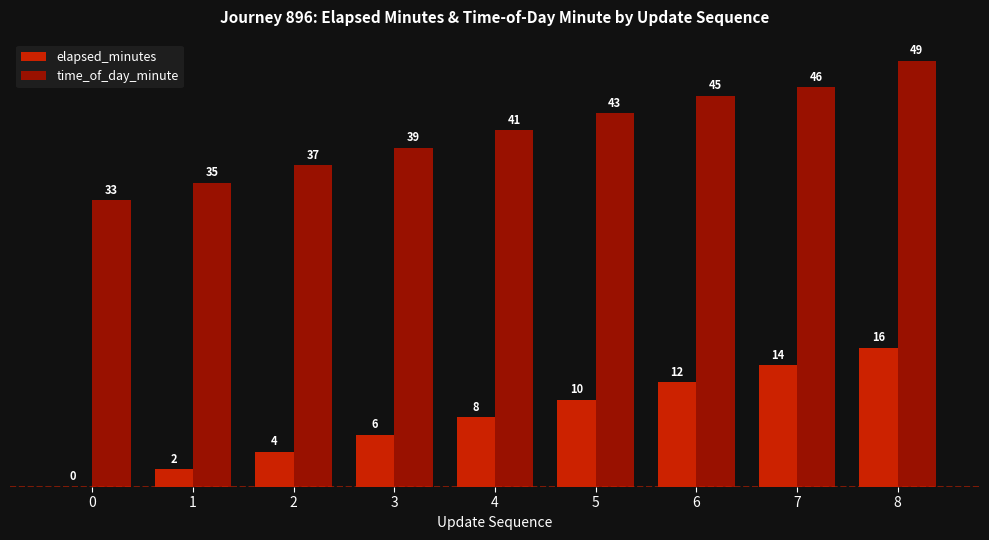

At which label is elapsed_minutes closest to 8?

4